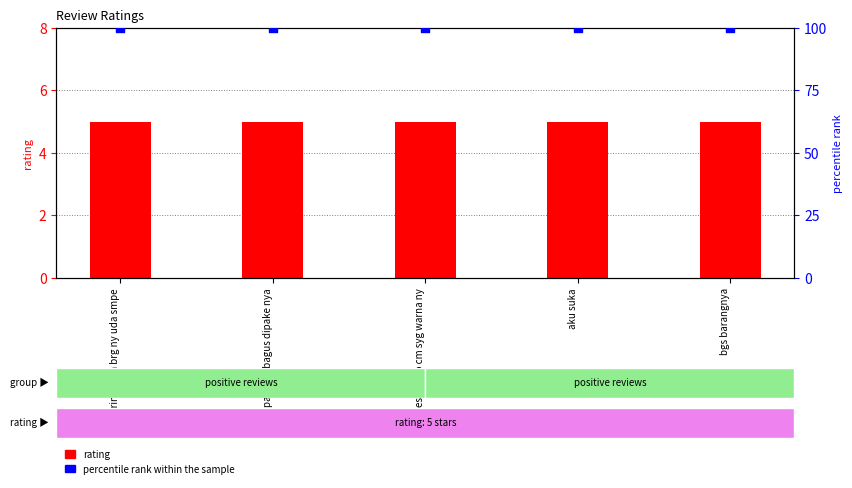

Which series reaches the maximum Y coordinate?

percentile rank within the sample